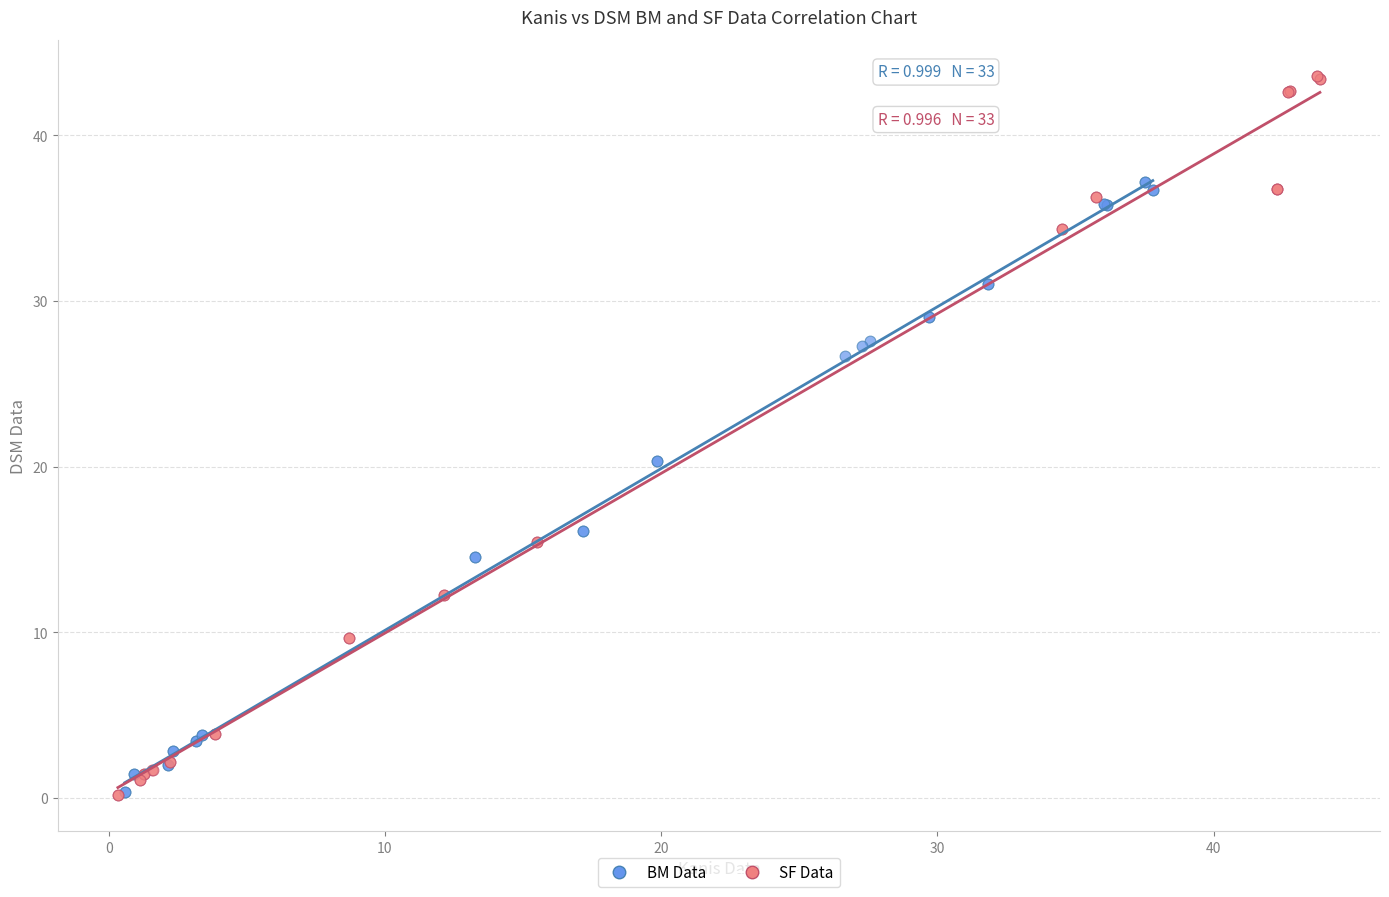

Which series reaches the maximum Y coordinate?

SF Data